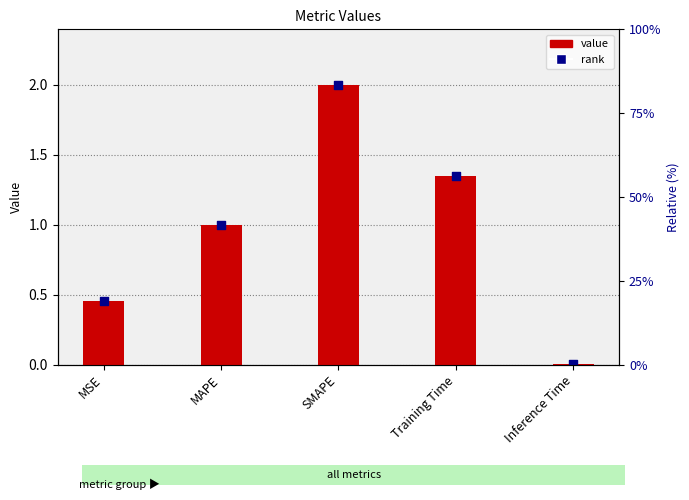

Between MAPE and SMAPE, which is larger?

SMAPE